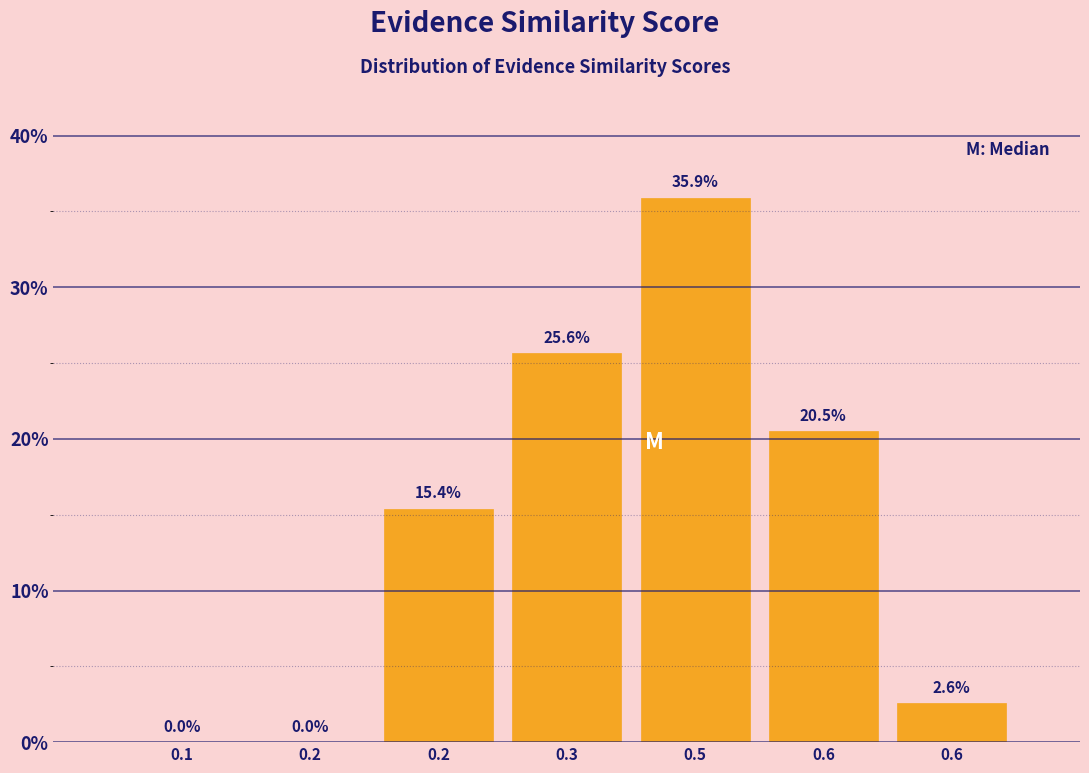

Are the bars horizontal?

No